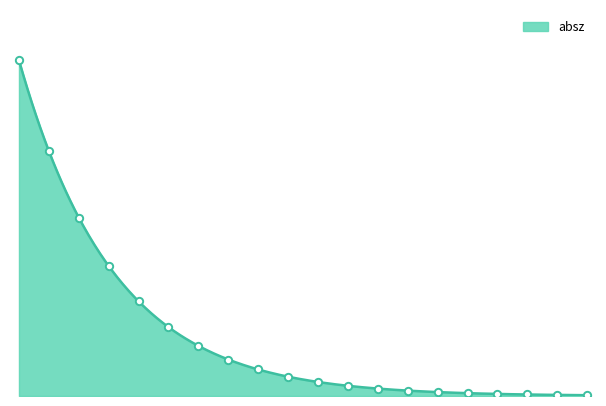

Does the chart have visible grid lines?

No